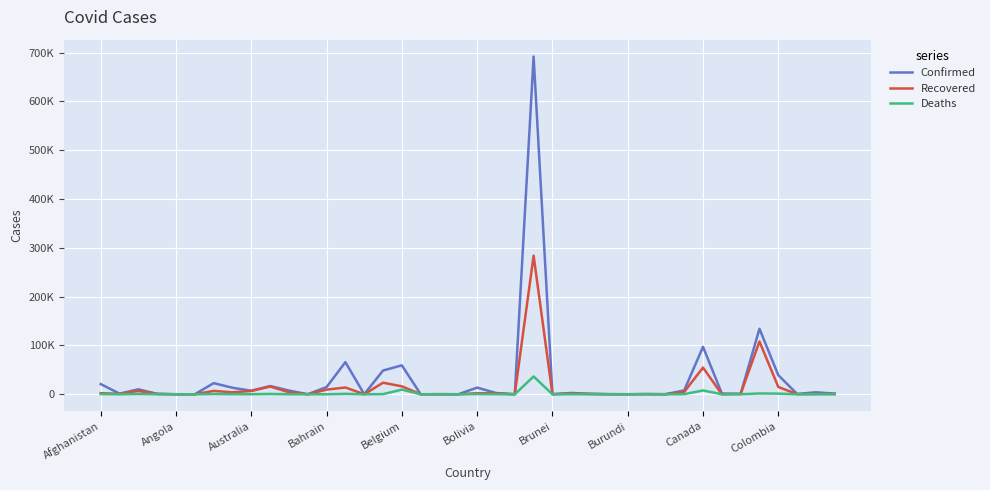

What are all the series names shown in the legend?

Confirmed, Recovered, Deaths